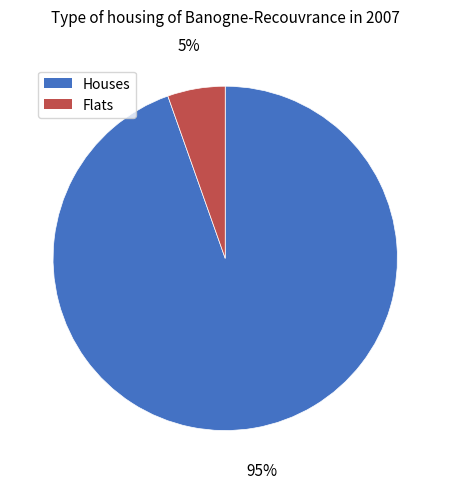

Is there a majority slice in this chart?

Yes